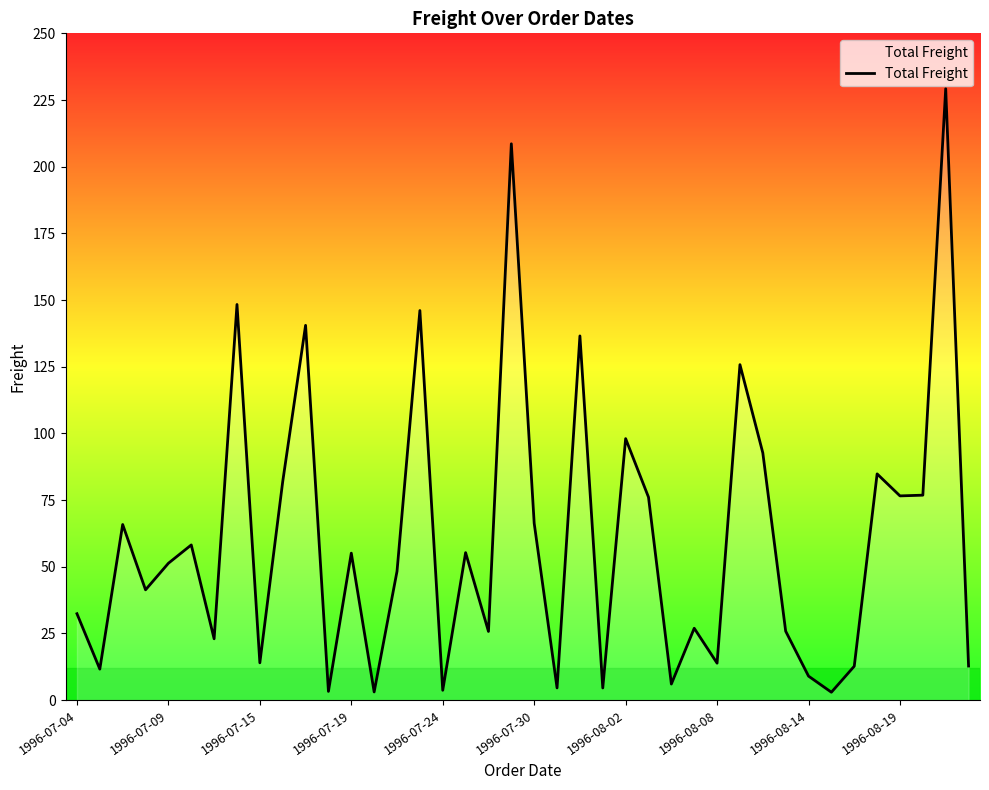

What is the maximum value shown in the chart?

229.2